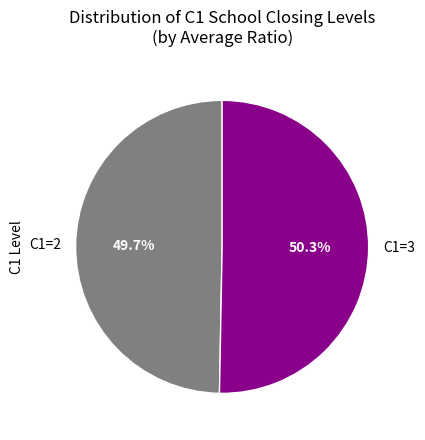

What percentage is NOT represented by C1=2?

50.3%